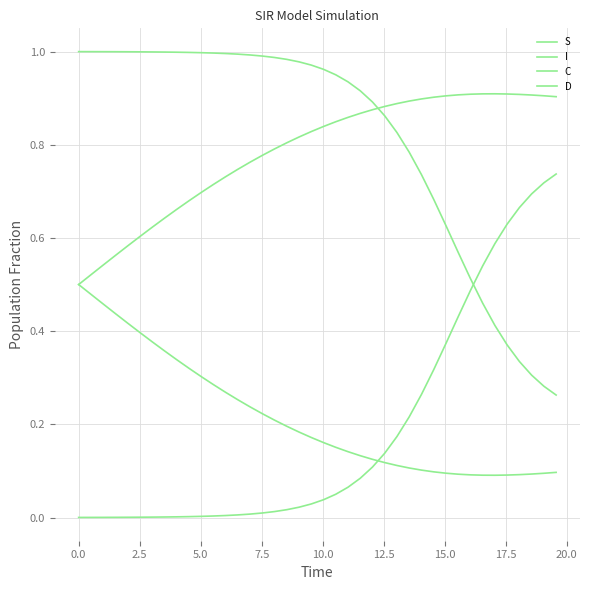

List the series in order of their peak value, lowest first.

C, I, D, S